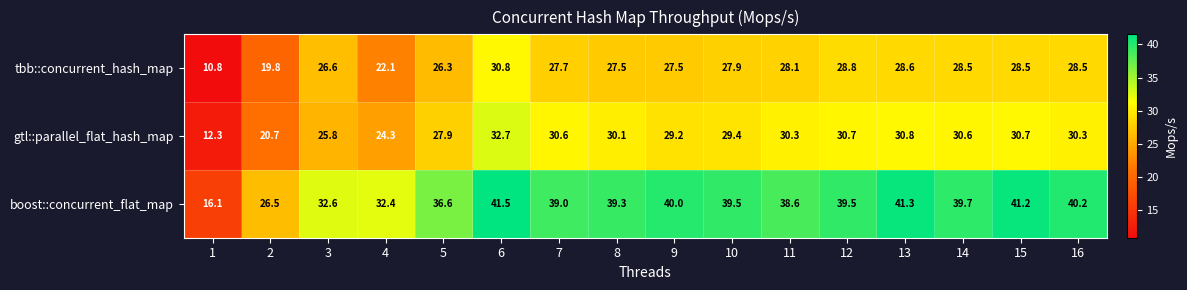

How many data points does each series have?

16